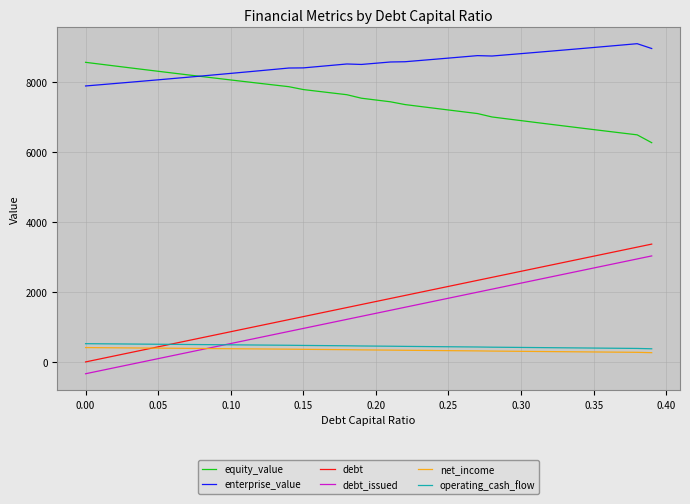

How many categories are shown in the chart?

40